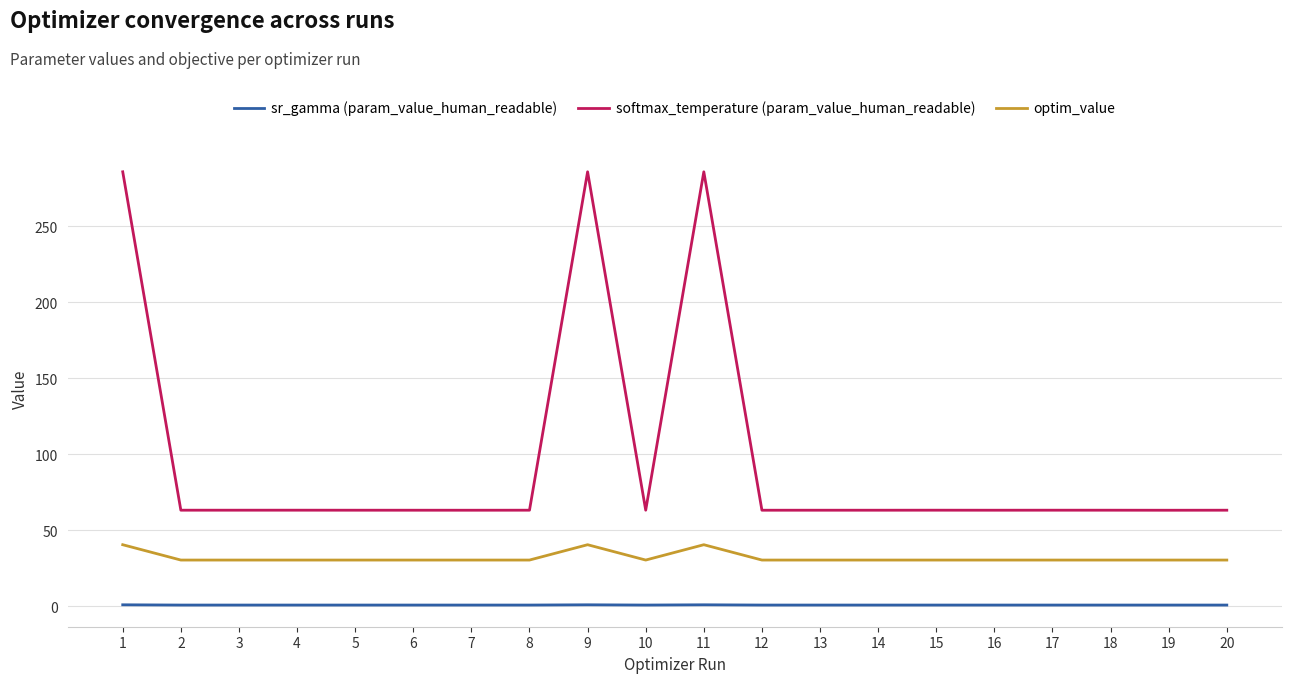

What is the total value across all series at 10?

94.4